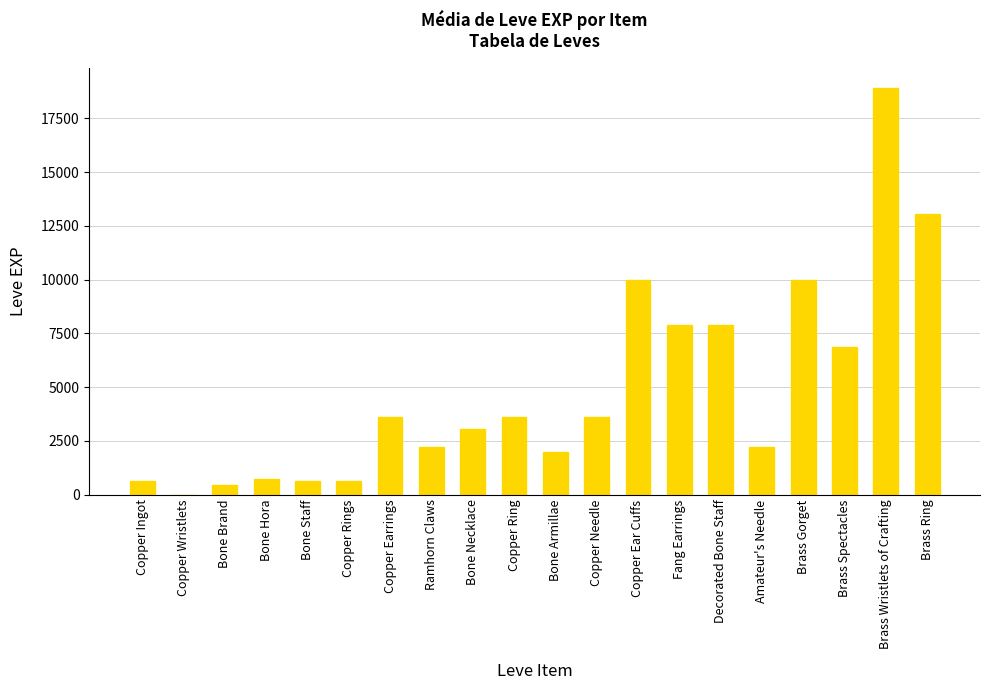

Reading left to right, what are all the values shown in this chart?

Copper Ingot=630	Copper Wristlets=1	Bone Brand=450	Bone Hora=720	Bone Staff=630	Copper Rings=630	Copper Earrings=3600	Ramhorn Claws=2230	Bone Necklace=3040	Copper Ring=3600	Bone Armillae=1980	Copper Needle=3600	Copper Ear Cuffs=9990	Fang Earrings=7880	Decorated Bone Staff=7880	Amateur's Needle=2230	Brass Gorget=9990	Brass Spectacles=6880	Brass Wristlets of Crafting=18910	Brass Ring=13040